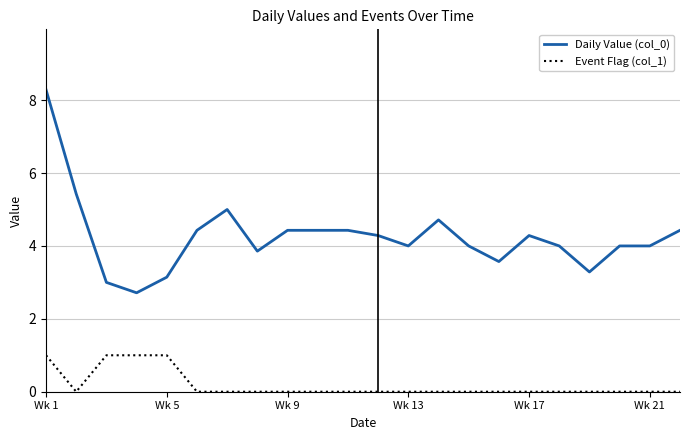

Is this an area chart (filled region under the line)?

No